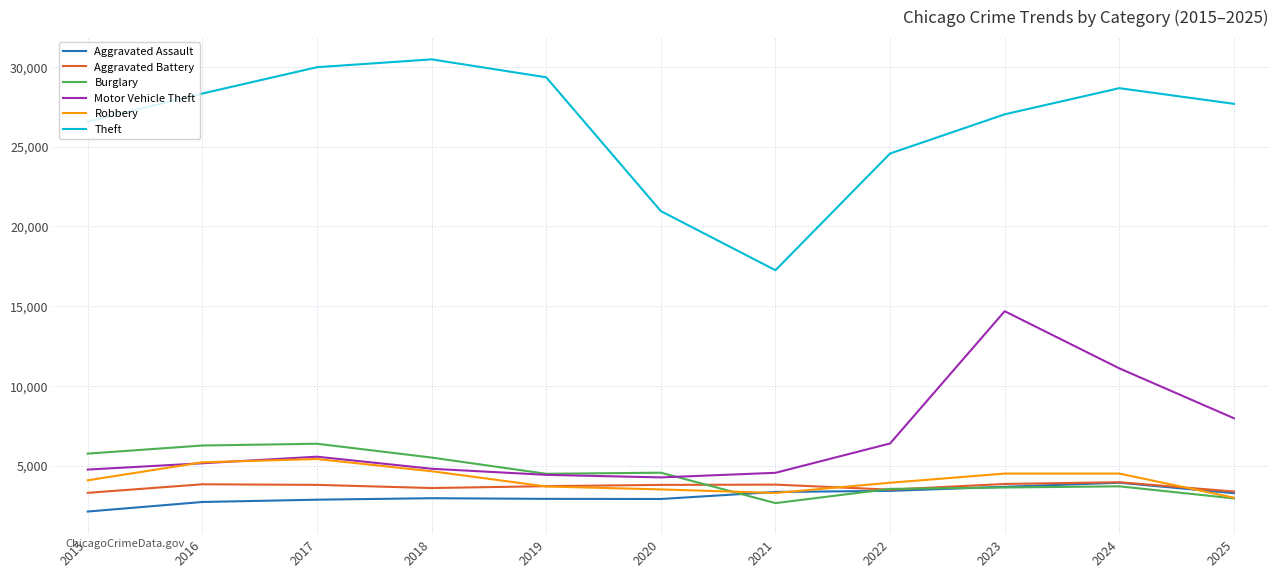

Where is the first local minimum for Theft?

2021